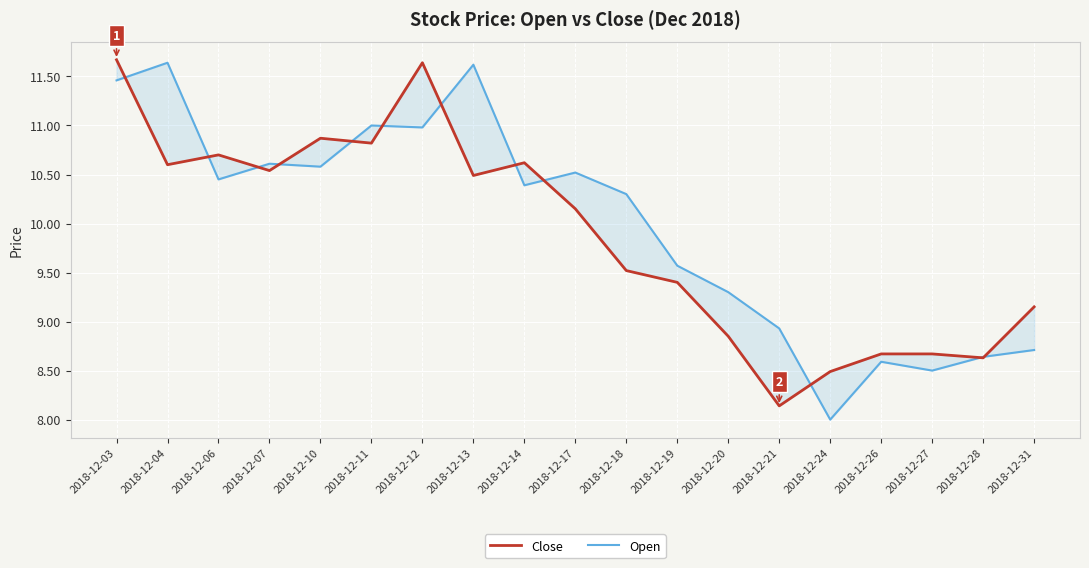

Reading left to right, what are all the values shown in this chart?

Close: 11.7	10.6	10.7	10.5	10.9	10.8	11.6	10.5	10.6	10.2	9.5	9.4	8.8	8.1	8.5	8.7	8.7	8.6	9.2
Open: 11.5	11.6	10.4	10.6	10.6	11.0	11.0	11.6	10.4	10.5	10.3	9.6	9.3	8.9	8.0	8.6	8.5	8.6	8.7